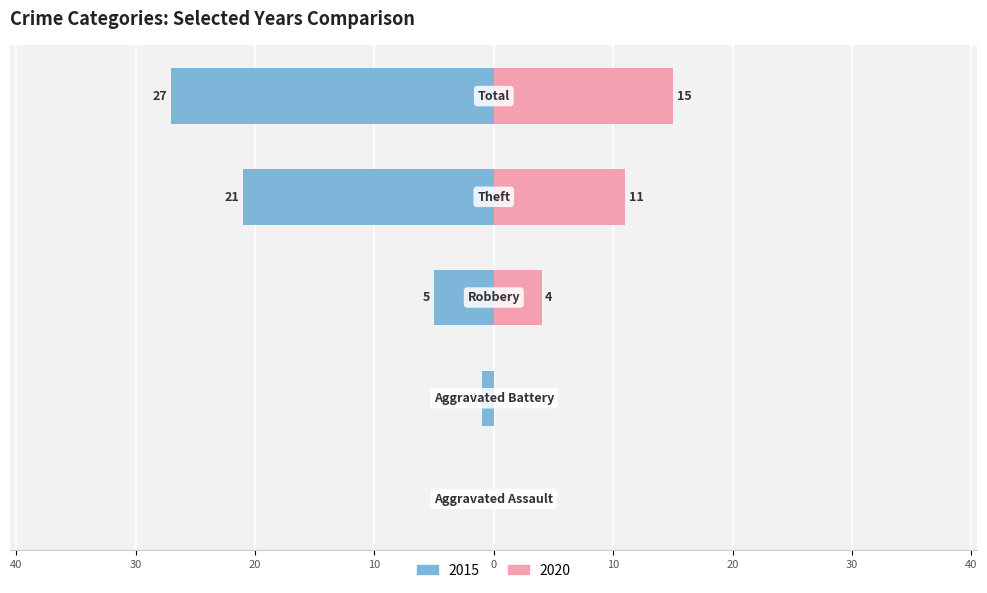

What is the difference between the 2020 values at Total and Aggravated Battery?

15